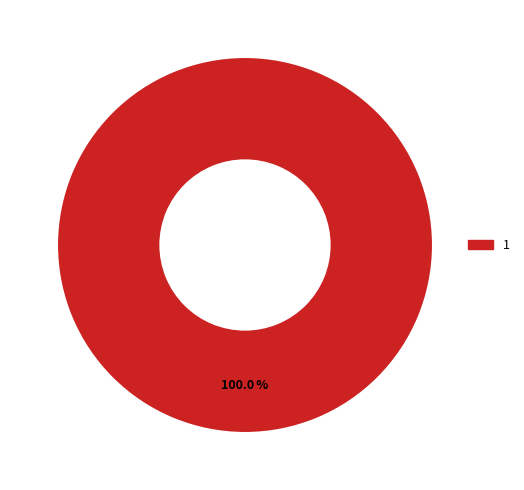

Does any single category account for the majority?

Yes